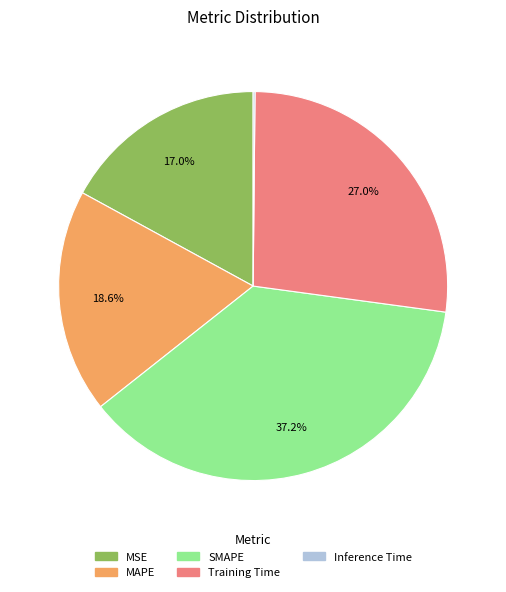

Which category has the biggest portion of the pie?

SMAPE